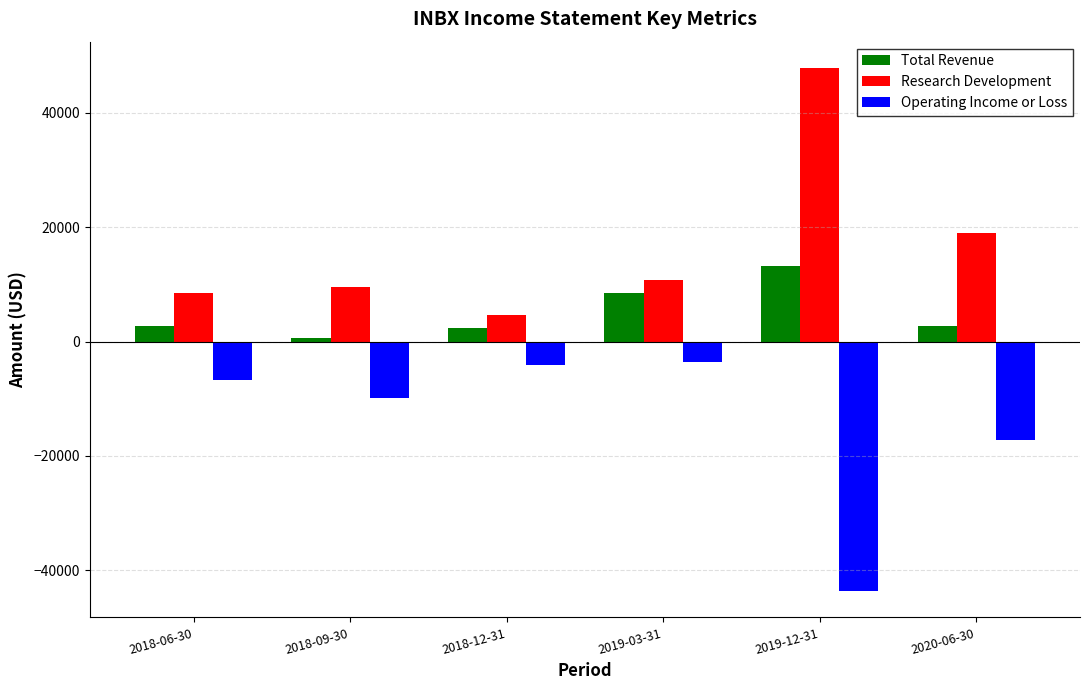

Which series changed the most between 2019-03-31 and 2020-06-30?

Operating Income or Loss